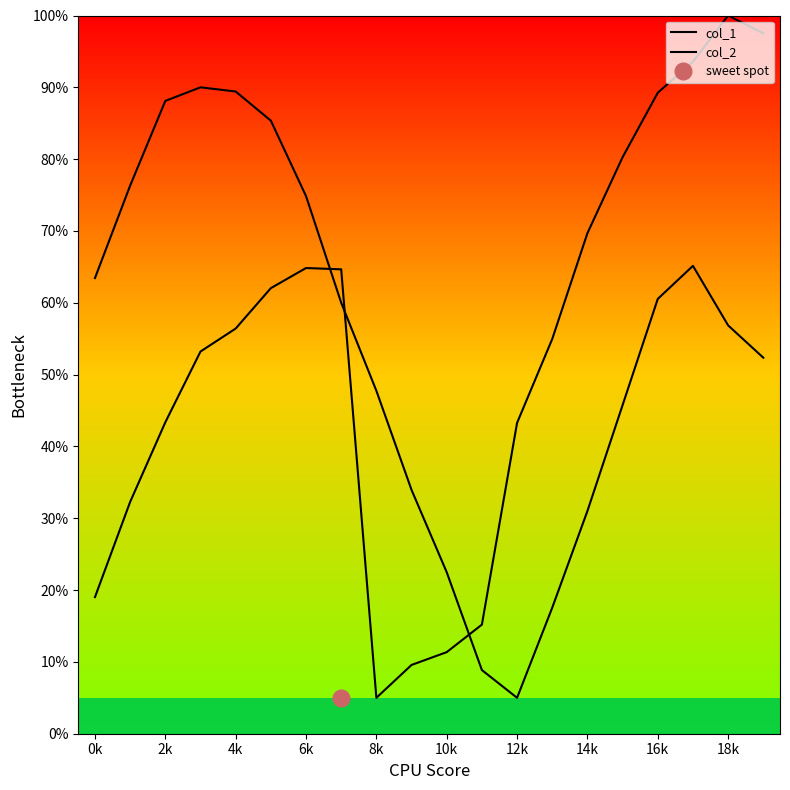

Rank the series at 4k from lowest to highest value.

col_1, col_2